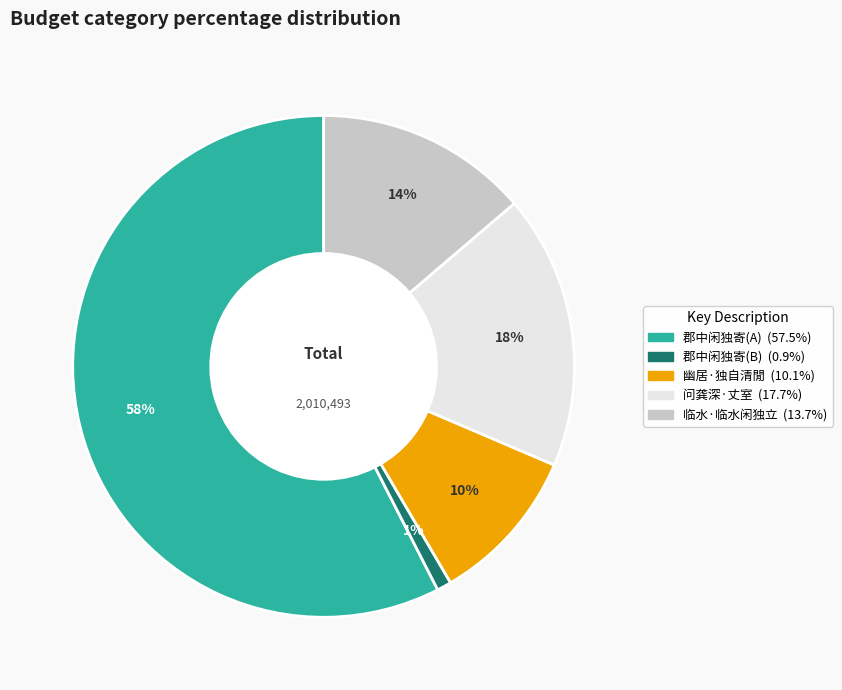

Is there any slice that represents more than half of the pie?

Yes